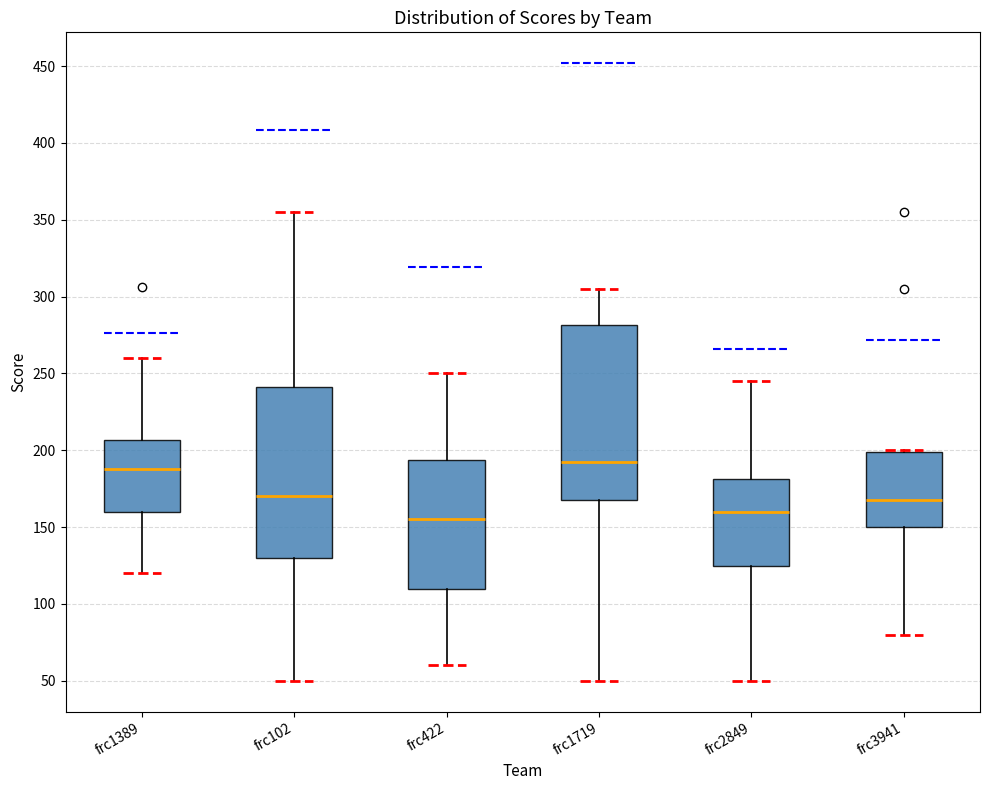

Reading left to right, transcribe this box plot: for each box, give where its median line is, the range the box spans, and where its two whiskers end, as read against the y-axis. The values are not printed on the chart, so give them approximately, as read against the axis.

frc1389: median 190, box 160 to 205, whiskers 120 to 260
frc102: median 170, box 130 to 240, whiskers 50 to 355
frc422: median 155, box 110 to 195, whiskers 60 to 250
frc1719: median 195, box 170 to 280, whiskers 50 to 305
frc2849: median 160, box 125 to 180, whiskers 50 to 245
frc3941: median 170, box 150 to 200, whiskers 80 to 200